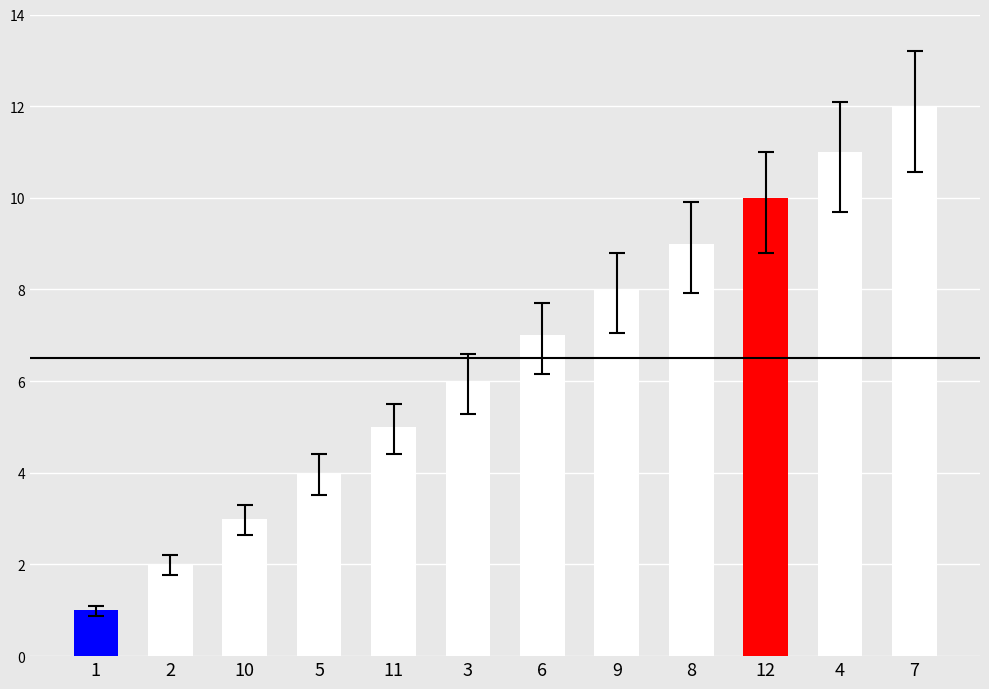

What is the sum of all values?

78